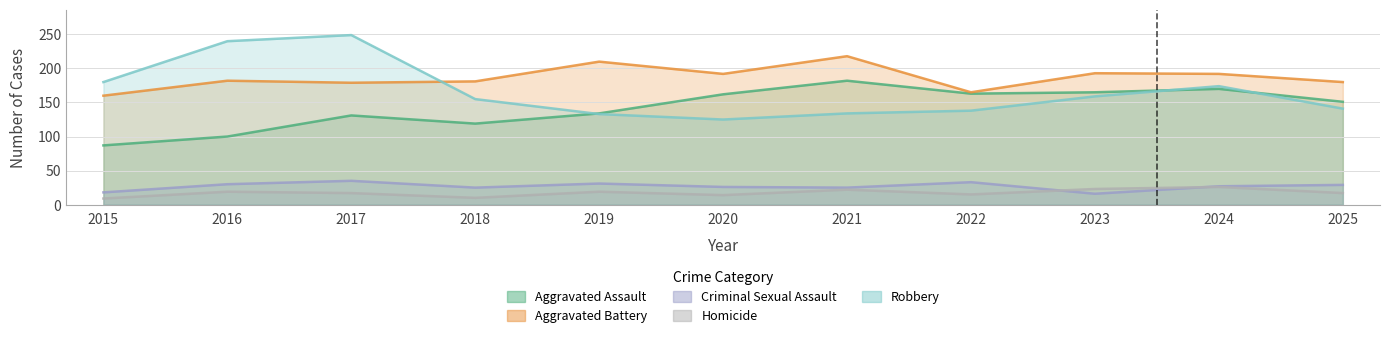

At which label does Aggravated Assault first exceed 151?

2020